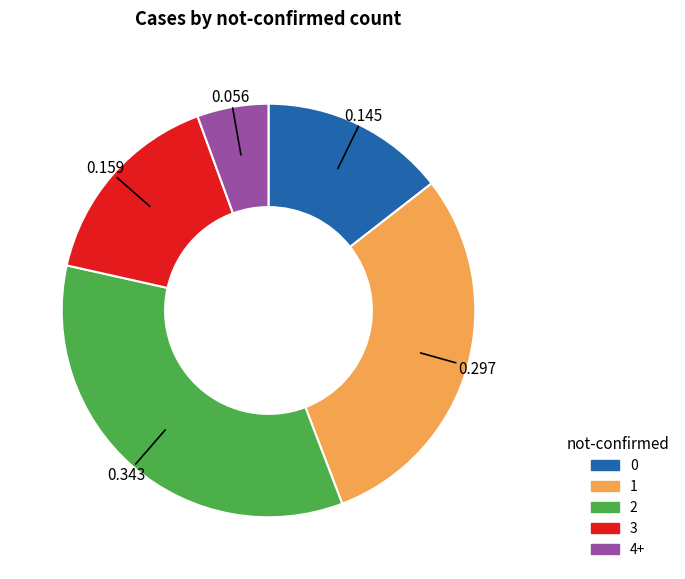

Is 4+ the majority of the pie?

No